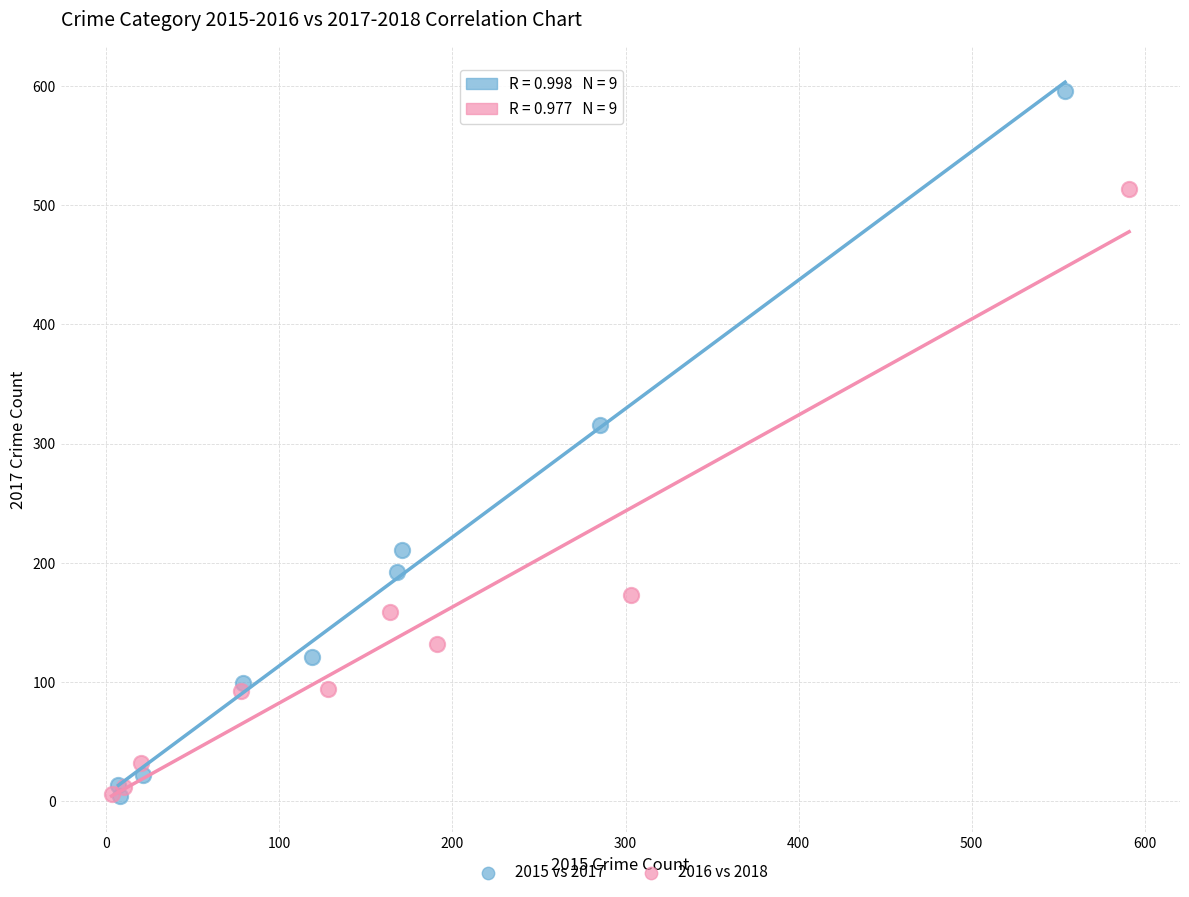

Which series has the largest Y range (max minus min)?

2015 vs 2017